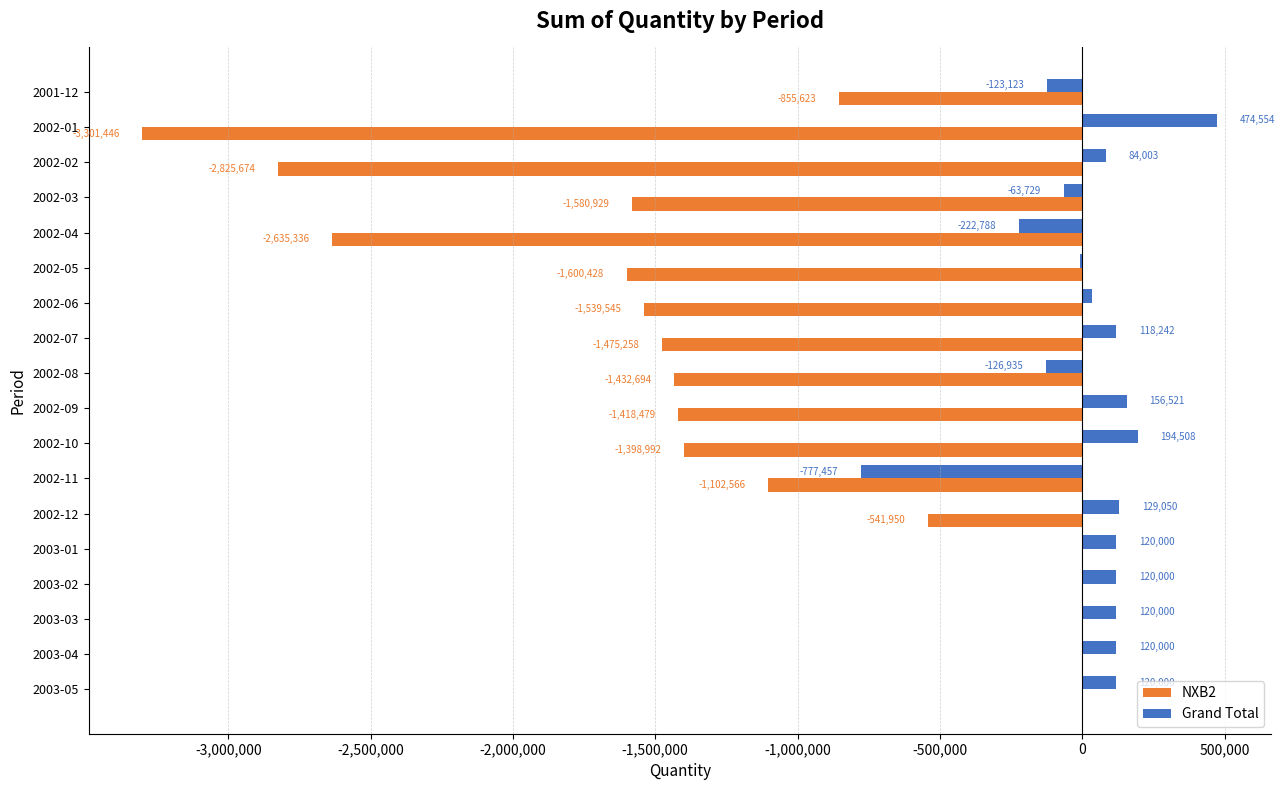

The Grand Total series shows 35455.4 at 2002-06. True or false?

True